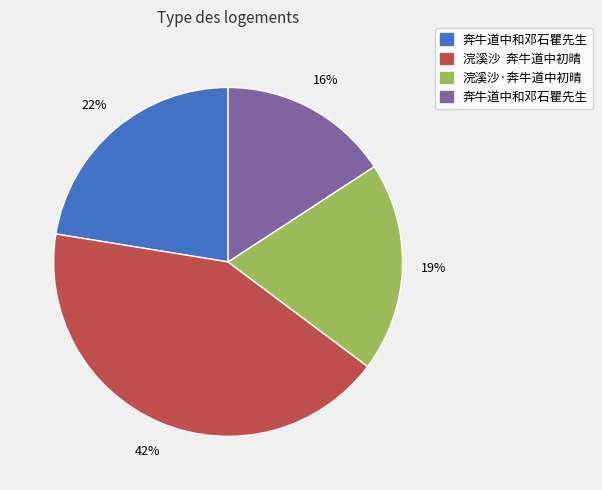

To the nearest percent, what is the average slice percentage?

25%